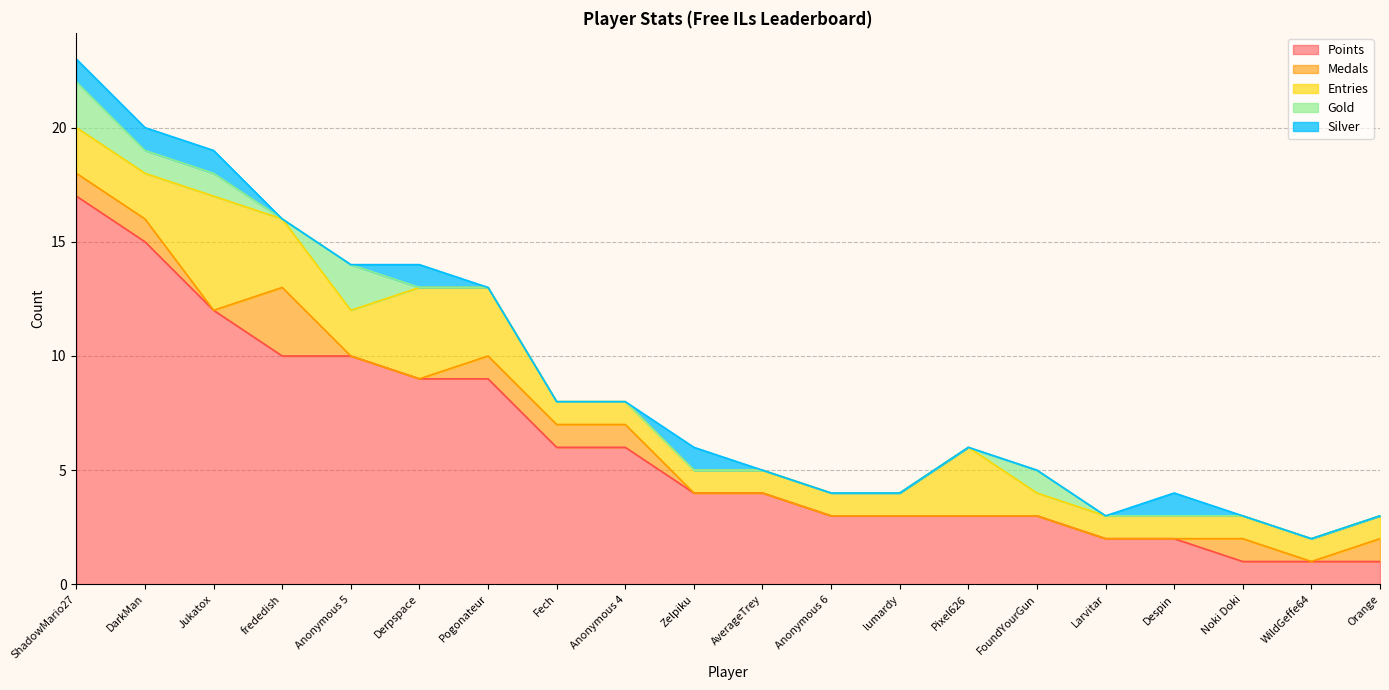

True or false: Medals has more than 2 interior local peaks.

False